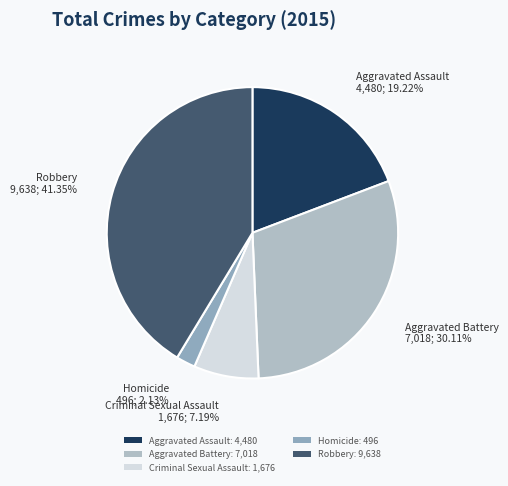

True or false: Robbery accounts for 41% of the total.

True